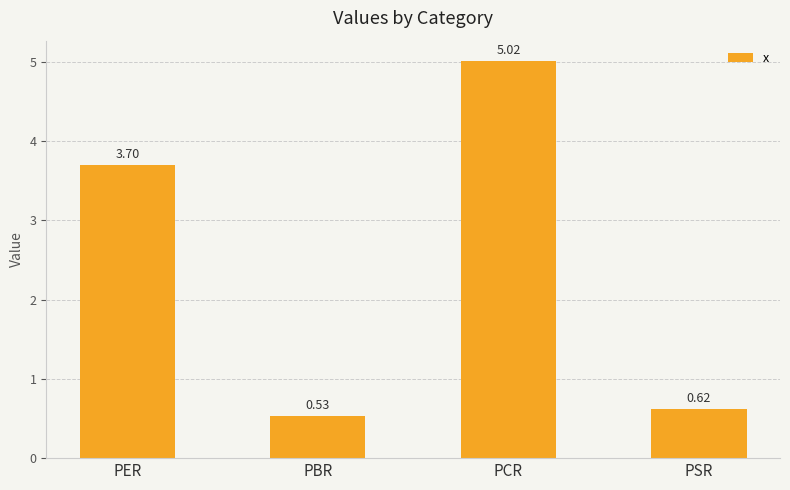

The value at PCR is 1.3. True or false?

False